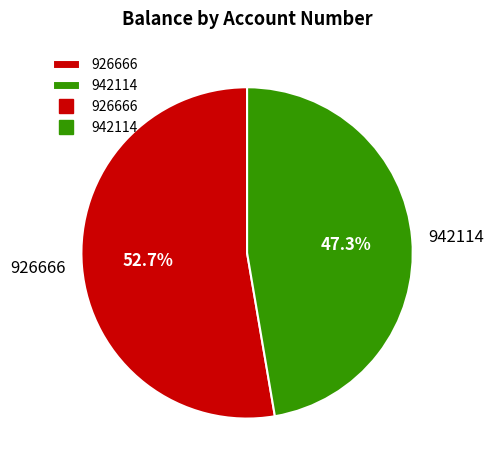

Is it true that 942114 is 35% of the pie?

False